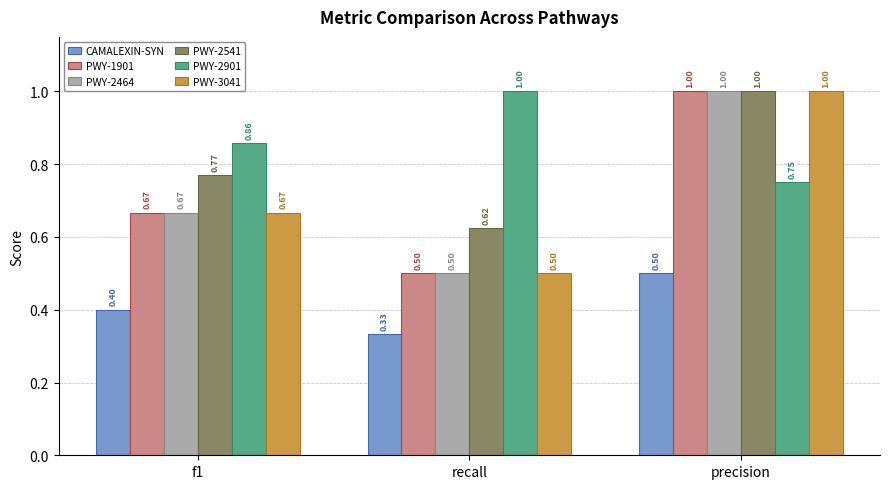

At which label is PWY-2464 closest to 0?

recall